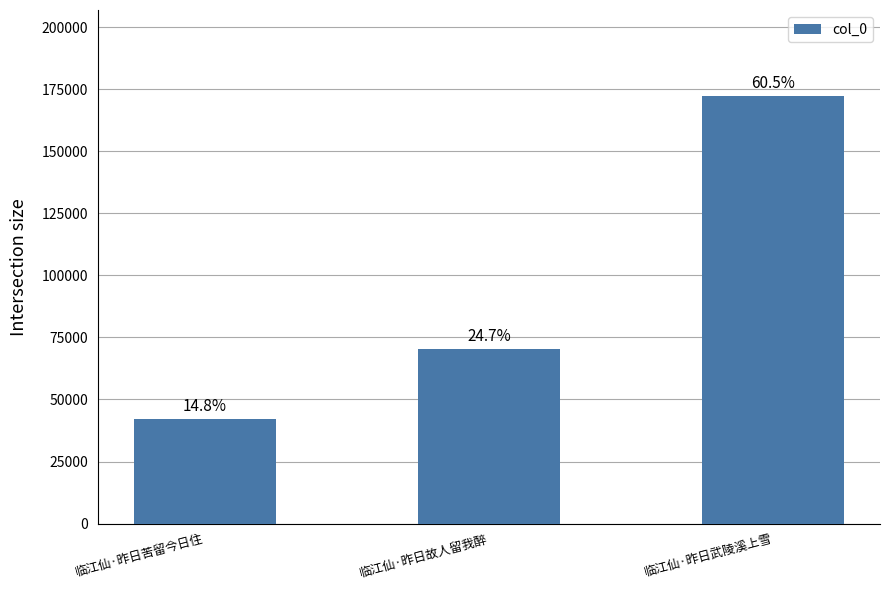

What is the label of the 3rd bar from the right?

临江仙·昨日苦留今日住